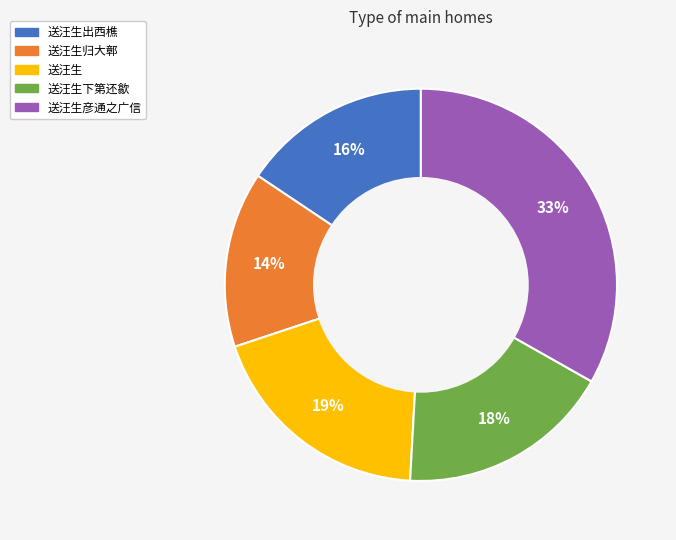

Count the number of slices in the pie.

5